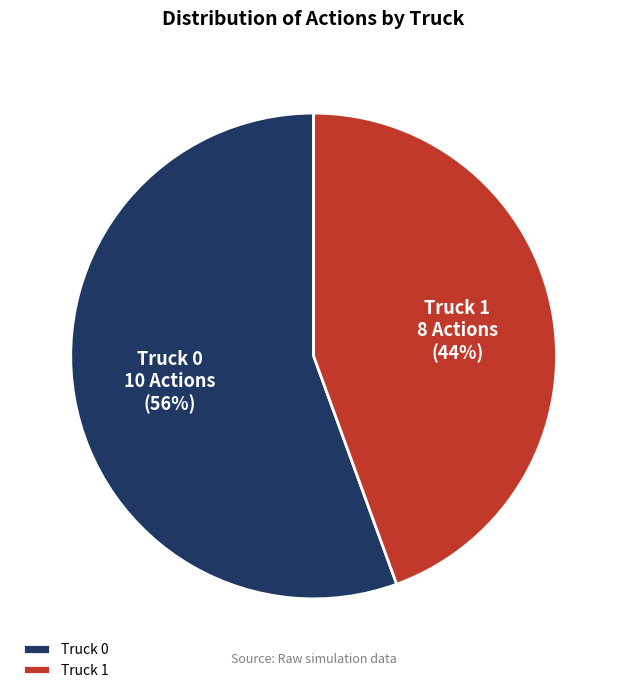

Is the sum of Truck 1 and Truck 0 greater than half?

Yes